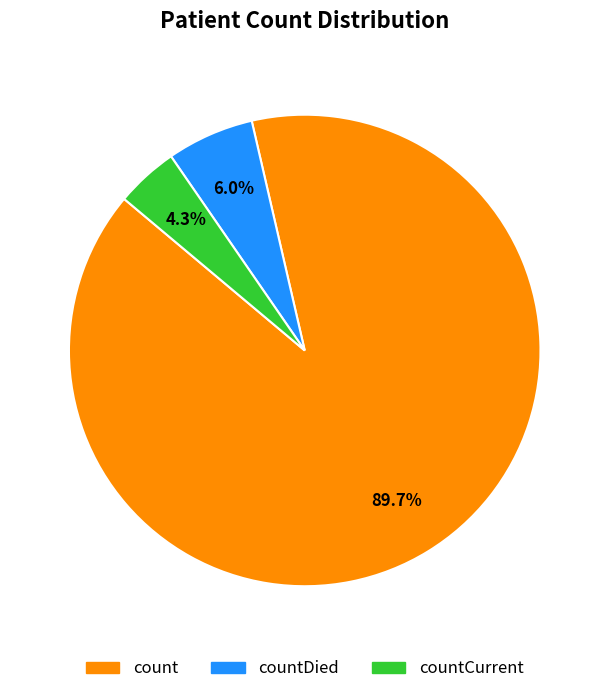

Rank the categories by value from highest to lowest.

count, countDied, countCurrent